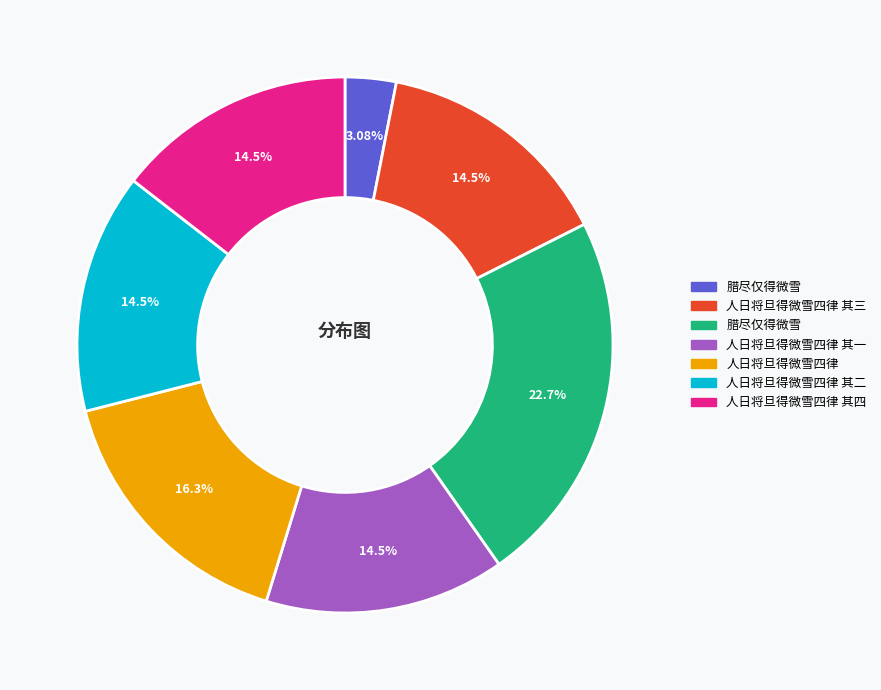

Is there any slice that represents more than half of the pie?

No